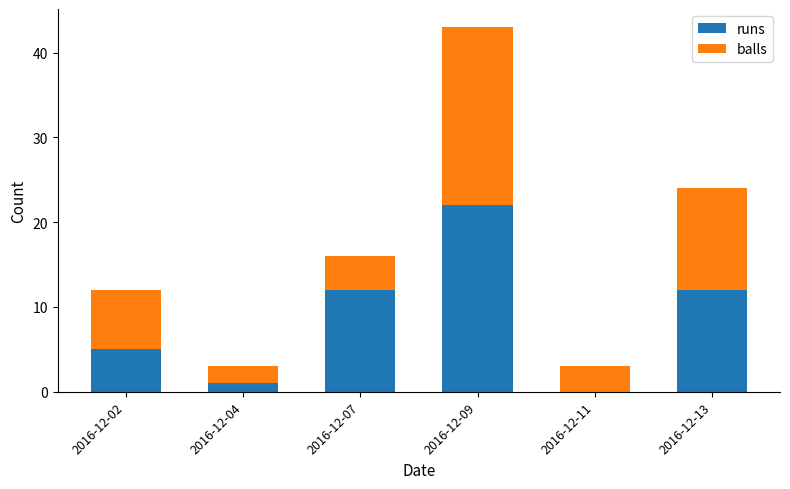

What is the highest value of the runs series?

22